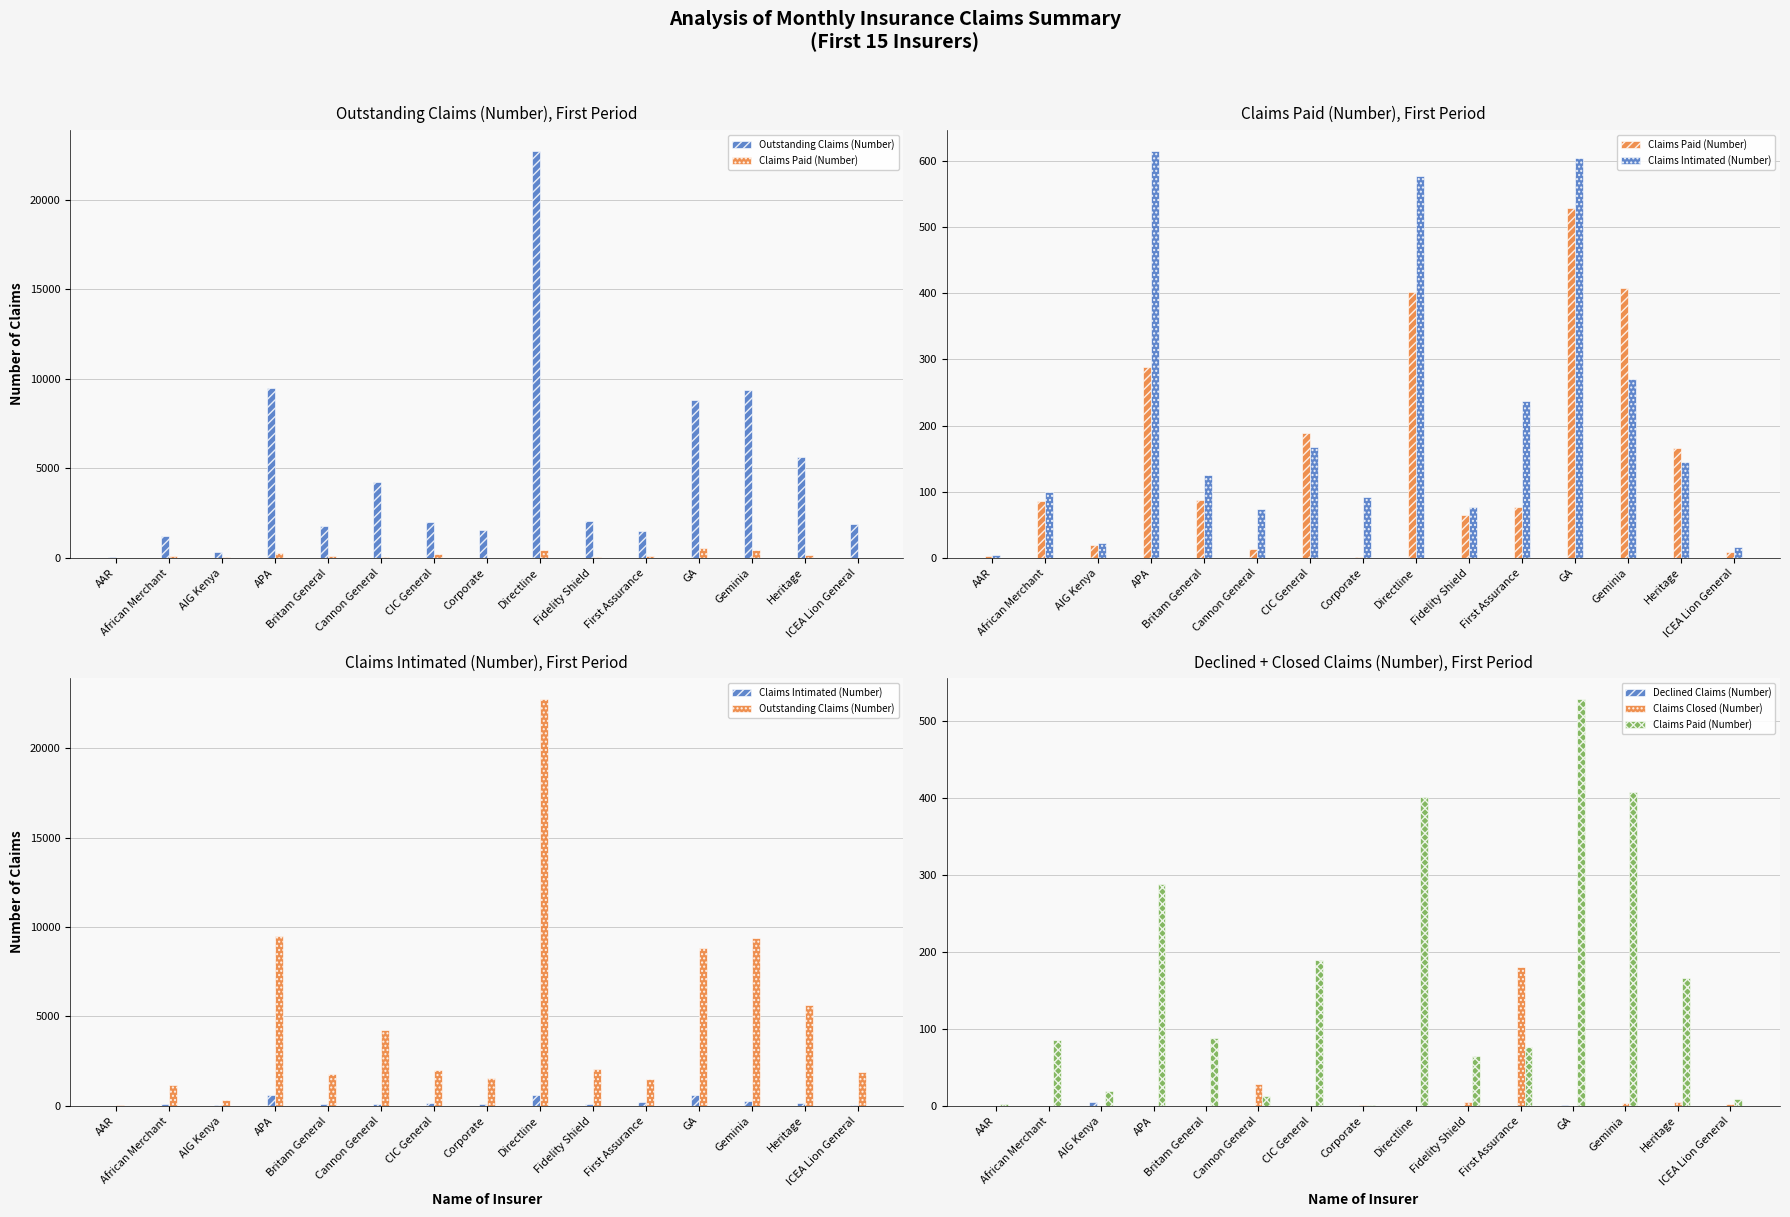

Which category has the highest value in the Outstanding Claims (Number) series?

Directline